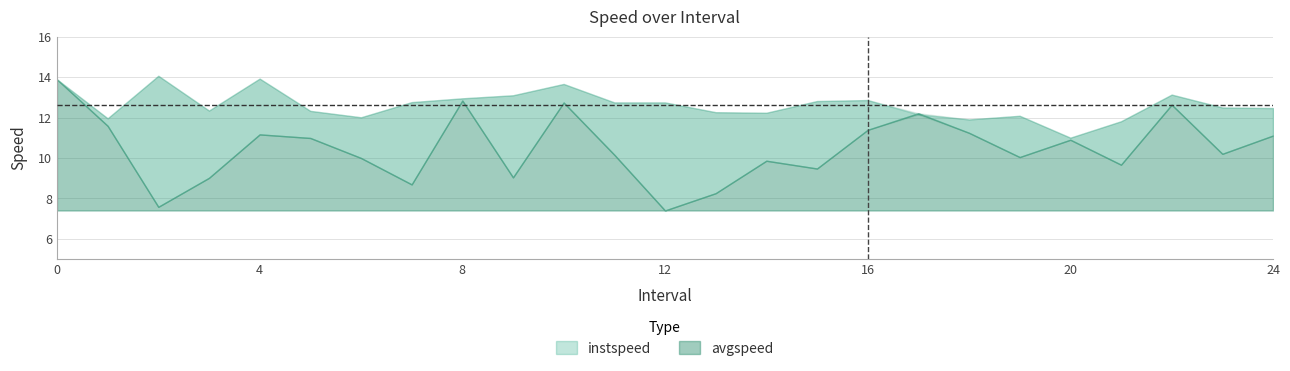

What is the total value across all series at 11?

22.9